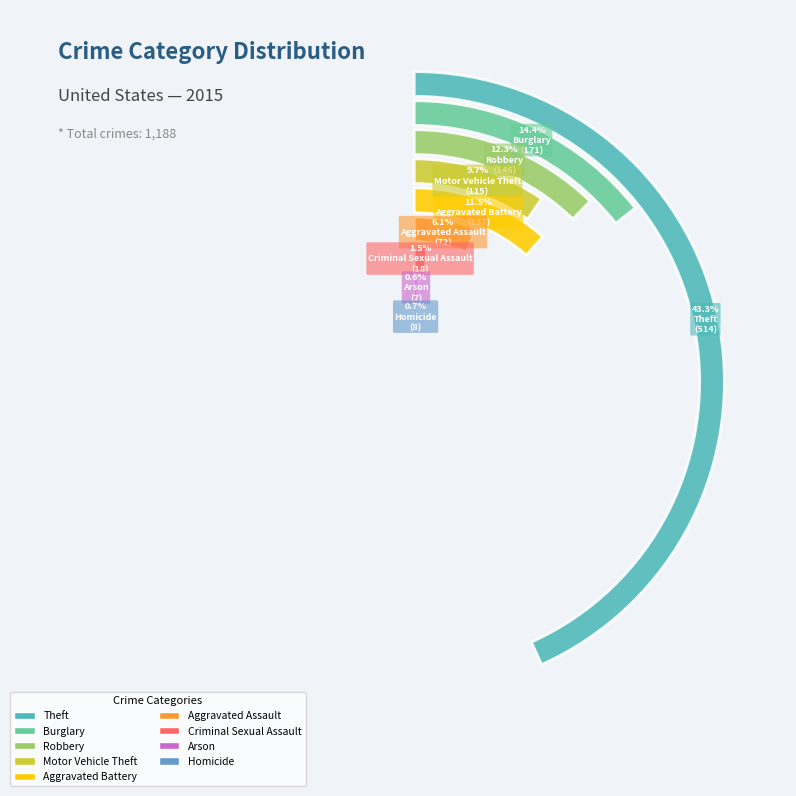

What is the ratio of the value at Robbery to the value at Homicide?

18.2